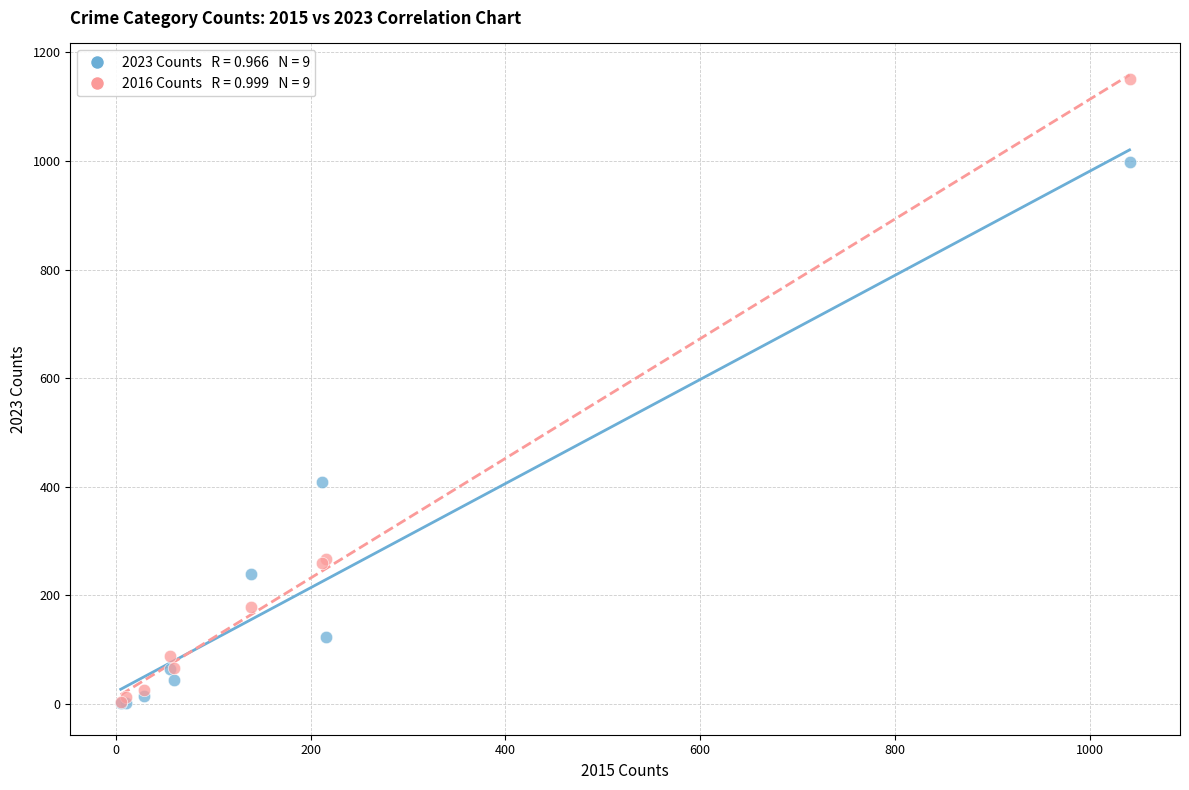

Across all series, what Y value is closest to 576?

409